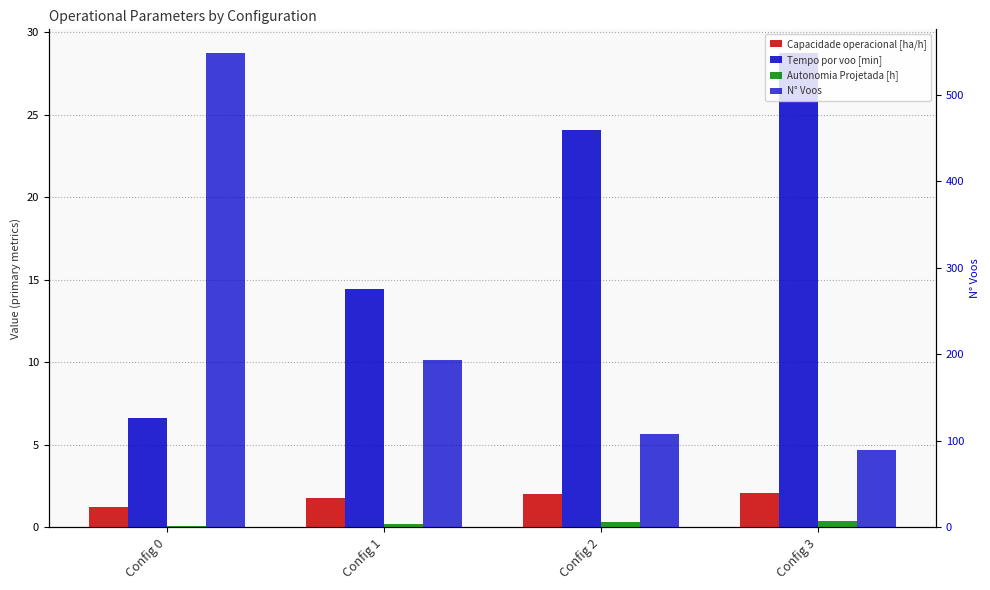

What is the value of the Capacidade operacional [ha/h] bar at the 3rd from the left?

2.0